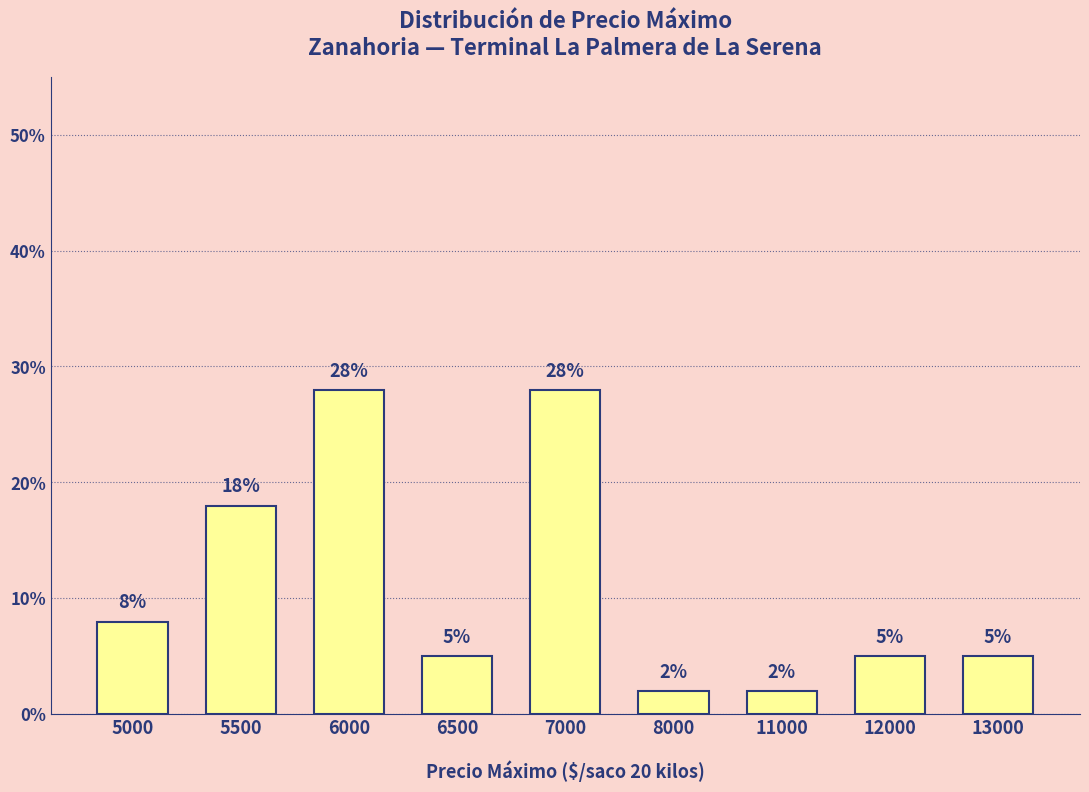

Reading left to right, list all the values displayed in this chart.

8	18	28	5	28	2	2	5	5